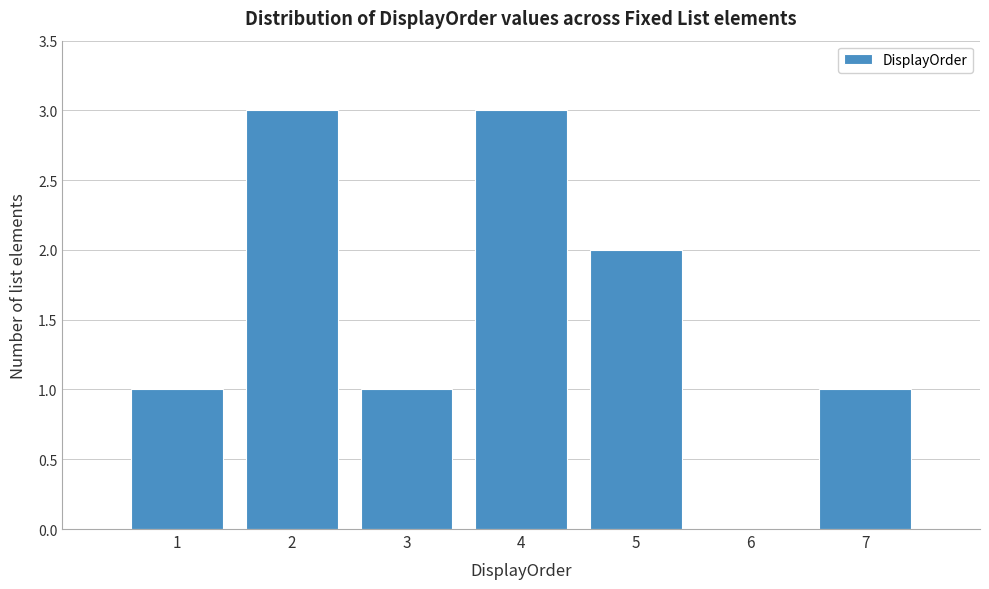

Reading left to right, transcribe this chart: for each bar, give the range it covers on the x-axis and its height. The values are not printed on the chart, so give them approximately, as read against the axis.

0.5 to 1.5: 1
1.5 to 2.5: 3
2.5 to 3.5: 1
3.5 to 4.5: 3
4.5 to 5.5: 2
5.5 to 6.5: 0
6.5 to 7.5: 1